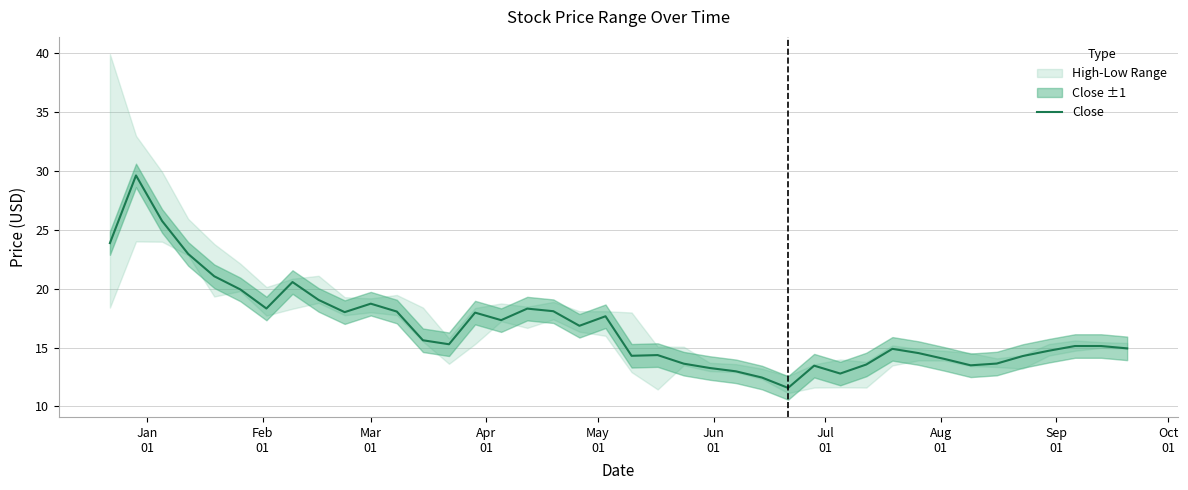

What is the highest value of the Close series?

29.6